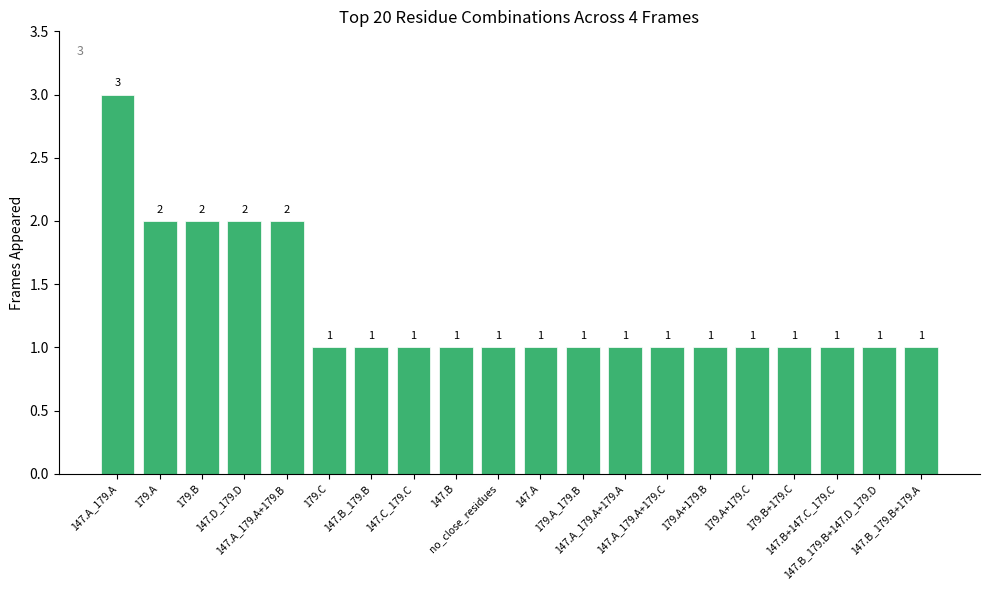

What is the greatest value displayed?

3